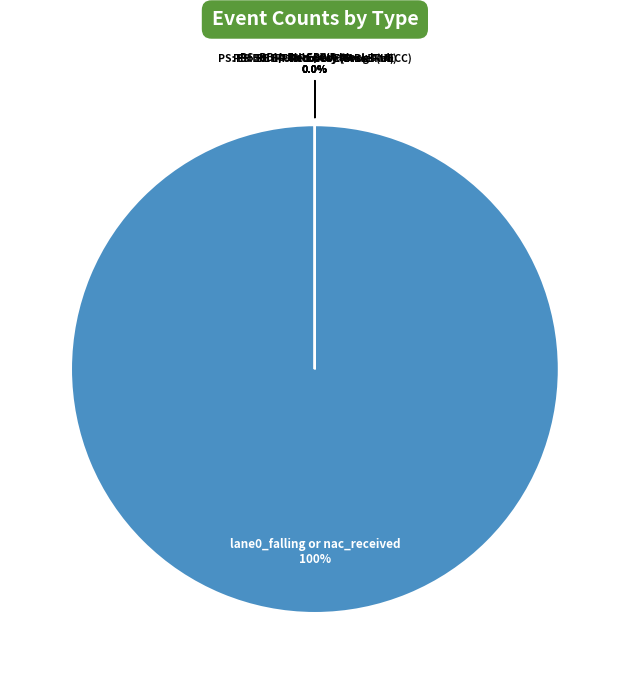

Count the number of slices in the pie.

6